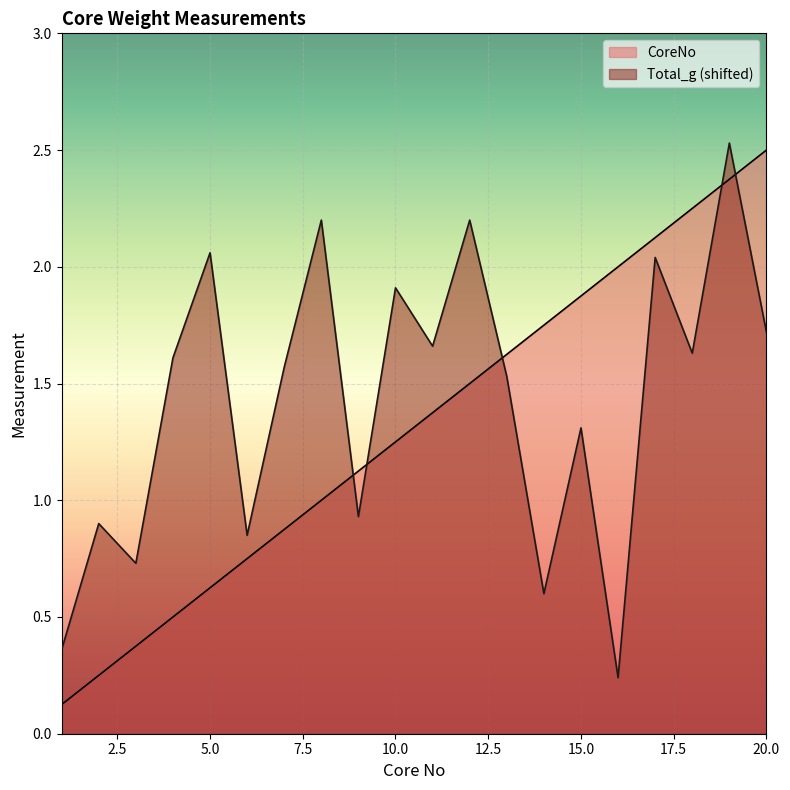

What is the maximum value shown in the chart?

2.5